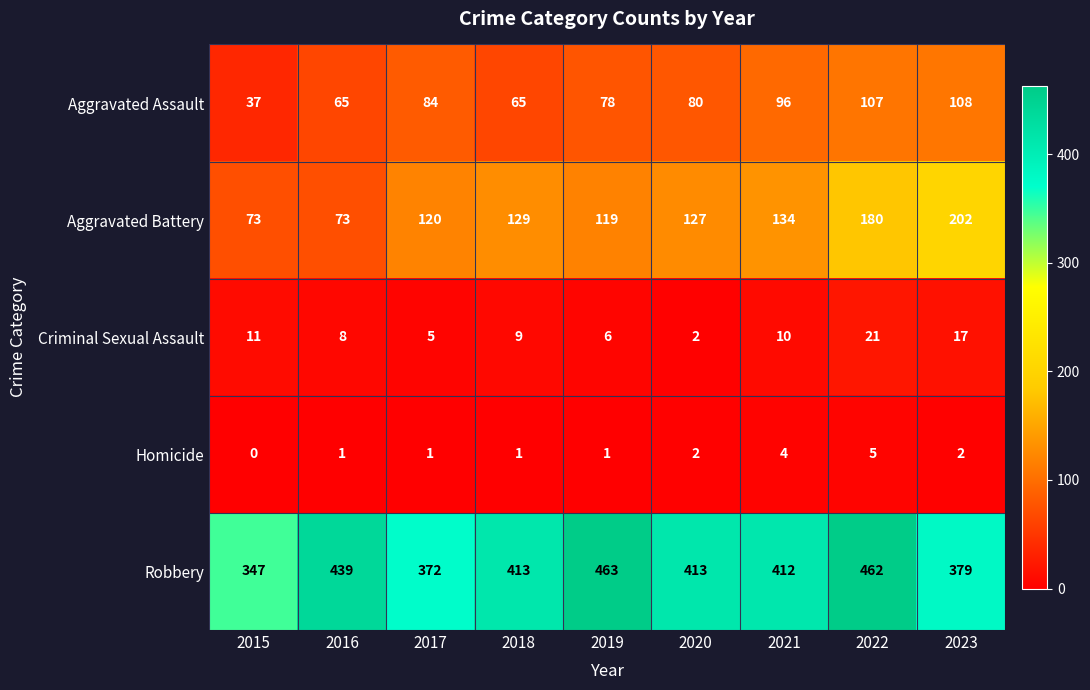

Which label corresponds to the smallest value in the chart?

2015